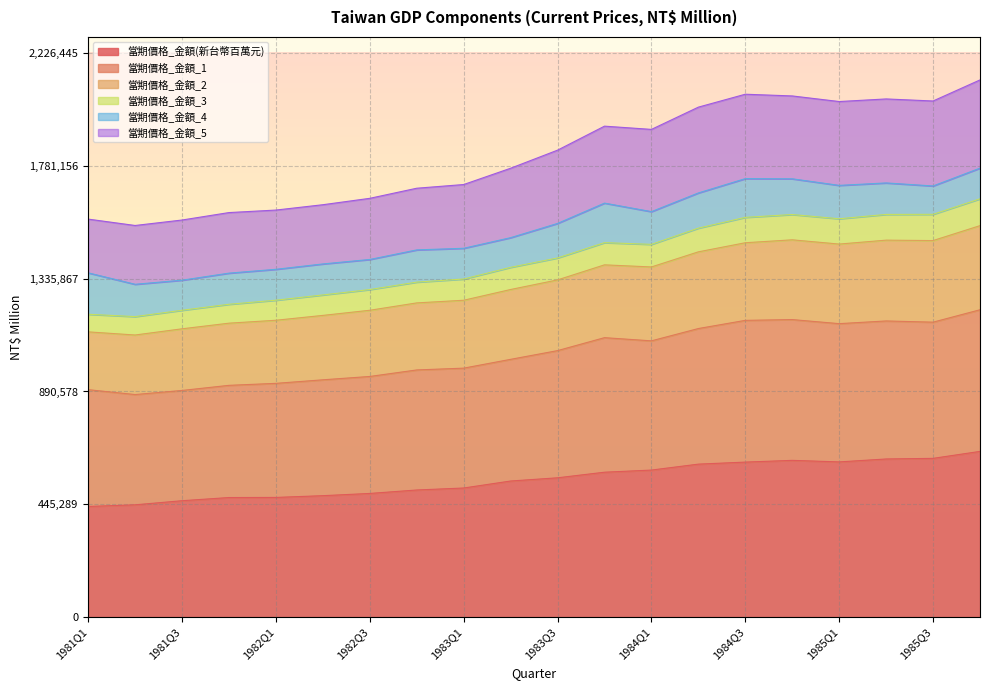

What position from the right is 1982Q2?

15